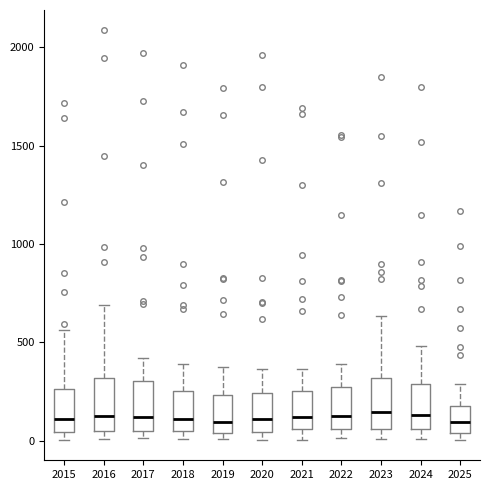

Where does the lower whisker of the box at x = 2023 end on the y-axis? The values are not printed on the chart, so give them approximately, as read against the axis.

0